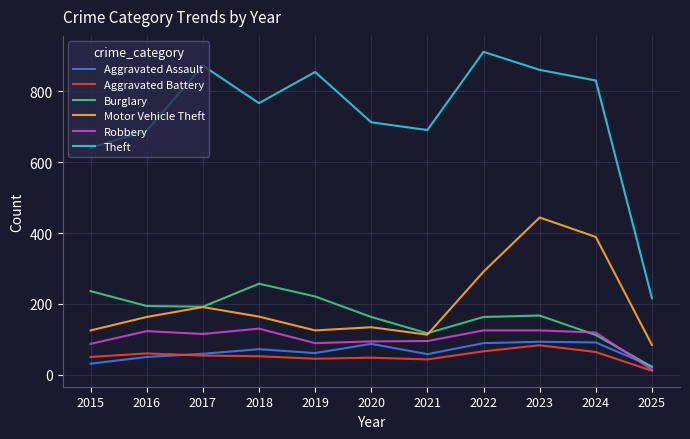

What is the difference between the Theft values at 2022 and 2020?

199